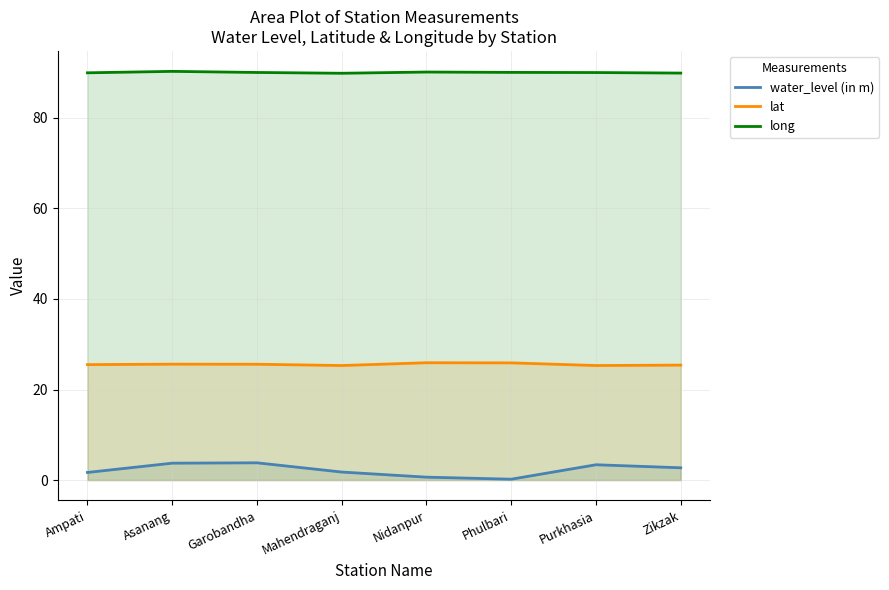

True or false: lat and long cross at least once.

False